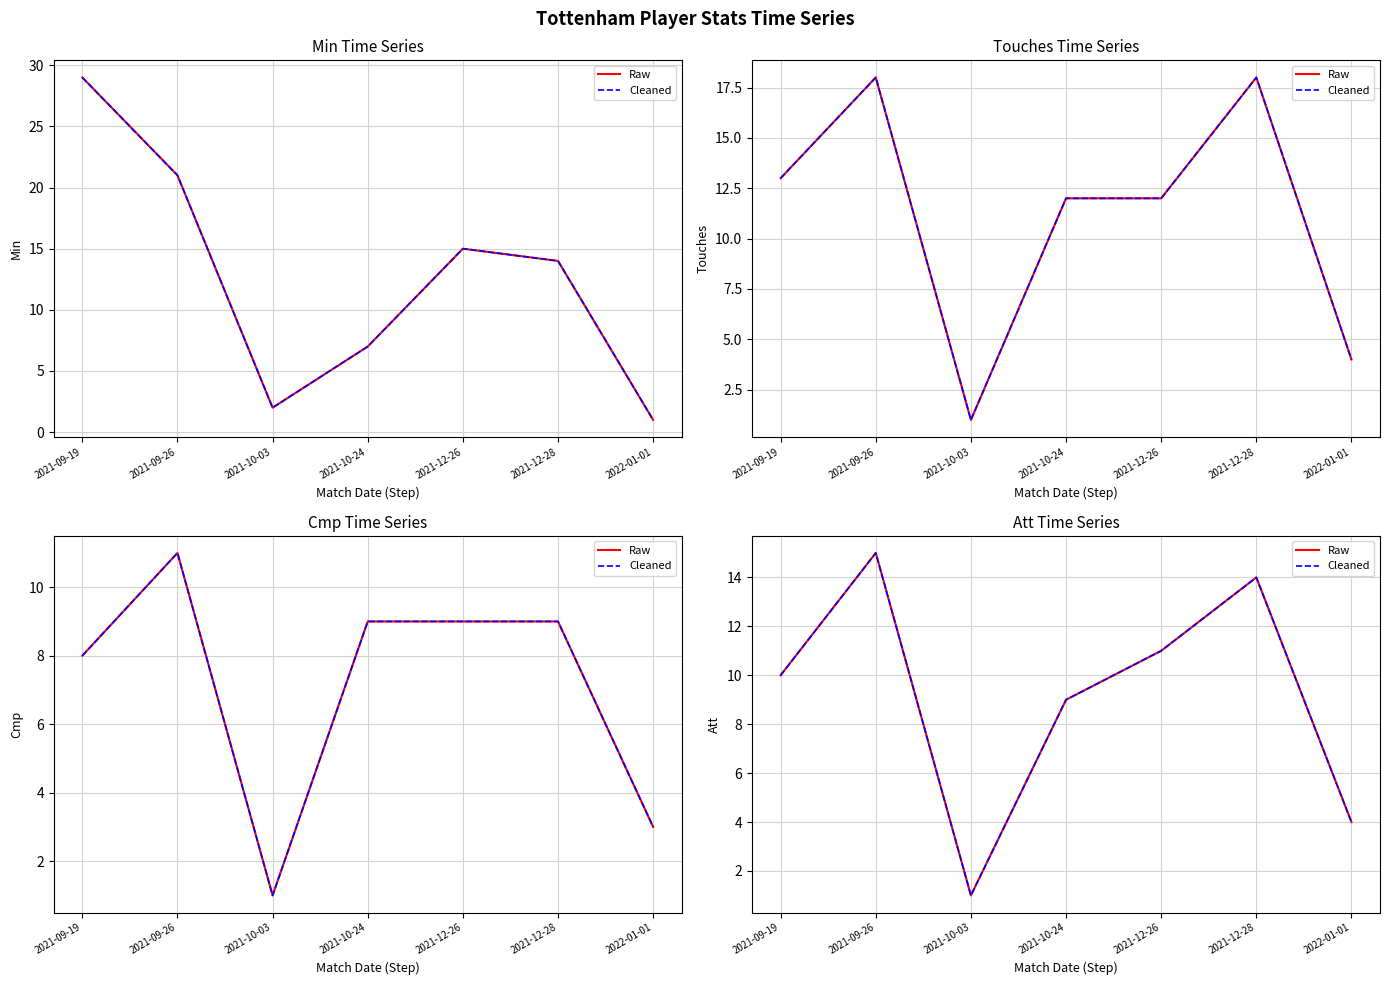

Where does the Raw series first go above 10?

2021-09-26